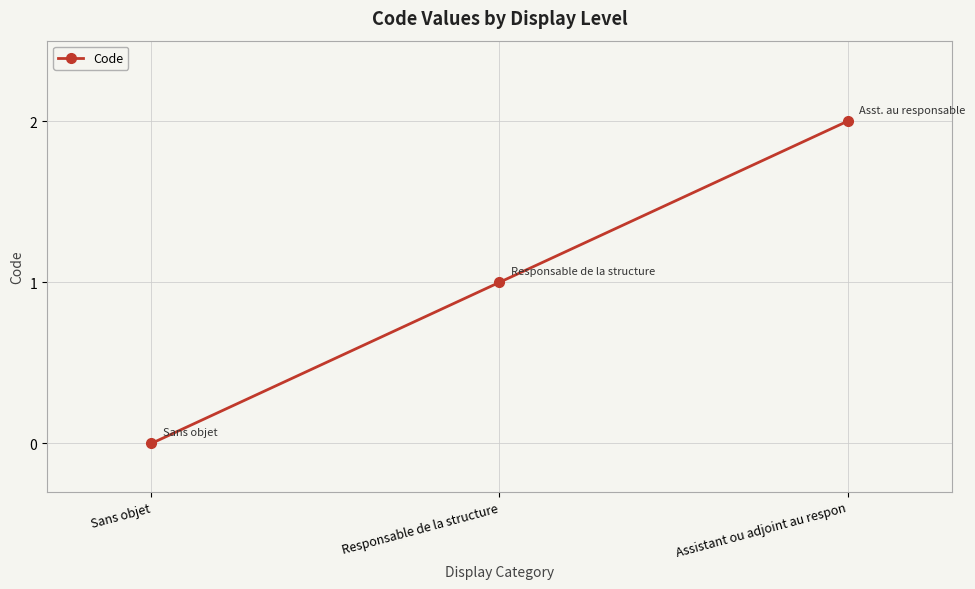

What is the change in value from Responsable de la structure to Assistant ou adjoint au respon?

+1